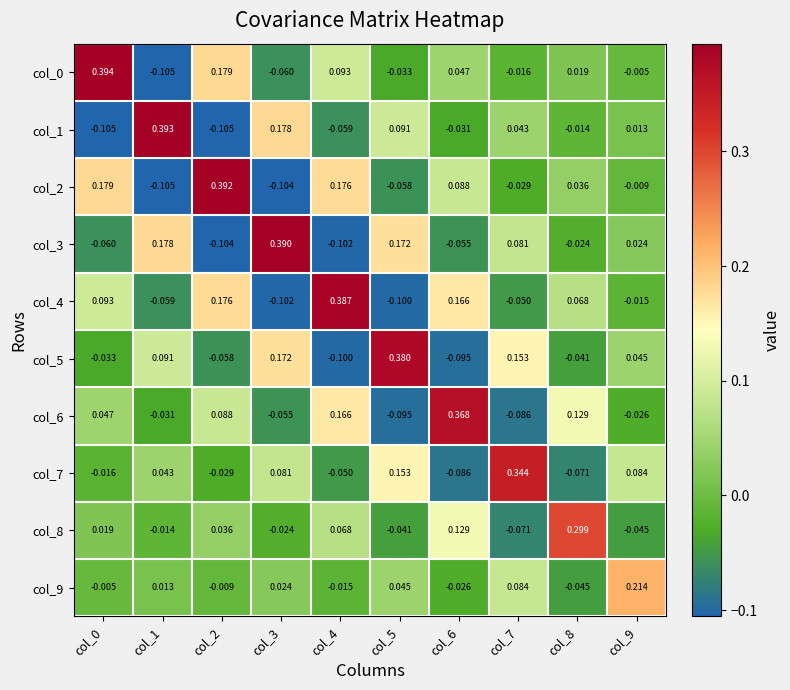

Is the value of col_0 at col_2 greater than the value of col_4 at col_0?

Yes